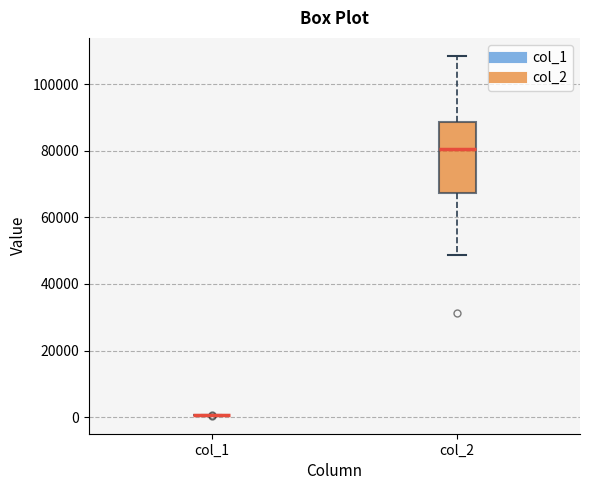

Comparing the boxes themselves (not the whiskers), which one is the tallest?

col_2